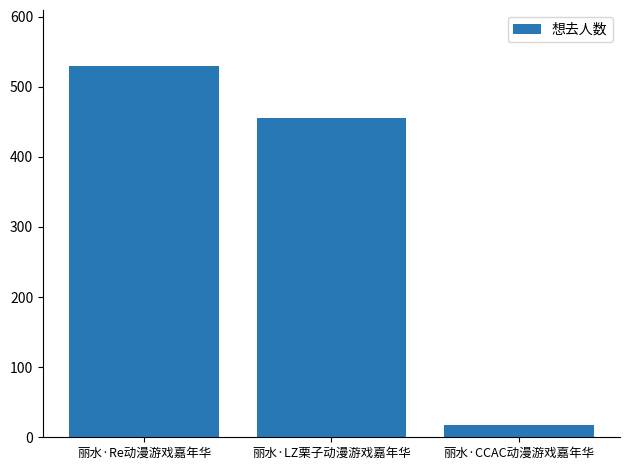

The chart shows a value of 456 at 丽水·LZ栗子动漫游戏嘉年华. True or false?

True